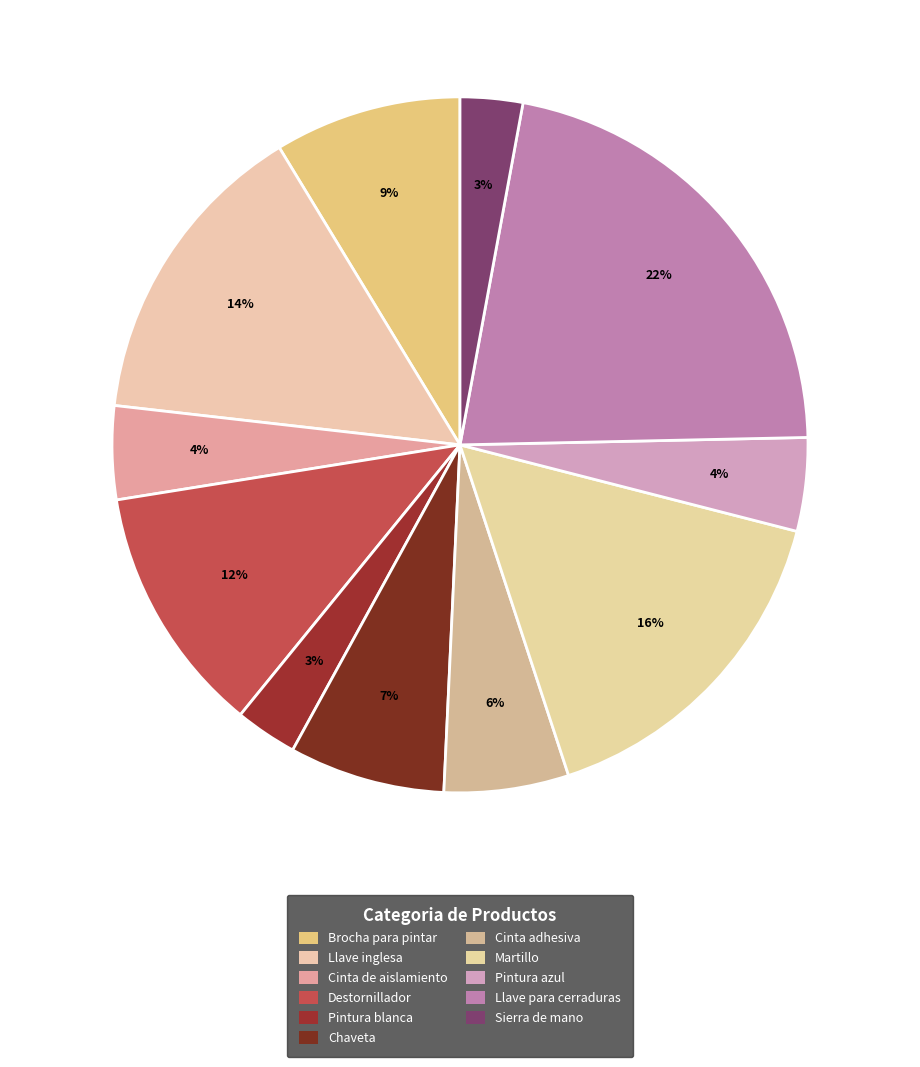

How many slices are in this pie chart?

11